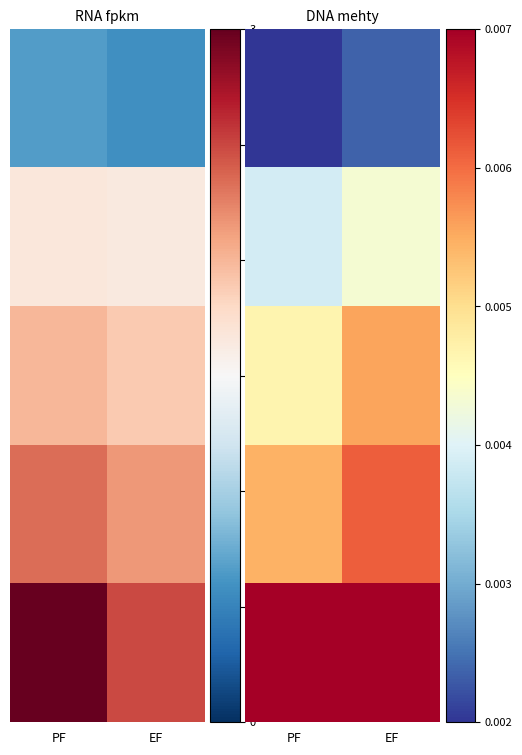

Count the number of data series in this chart.

5